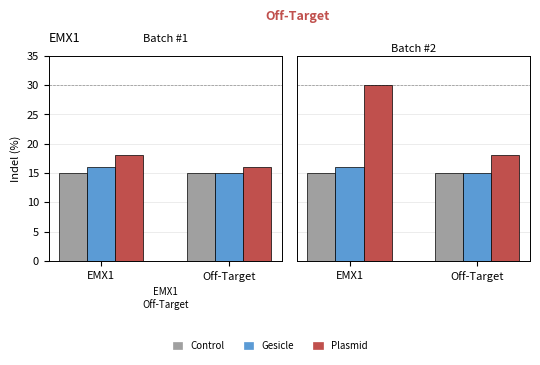

What is the difference between the Gesicle values at Off-Target and EMX1?

1